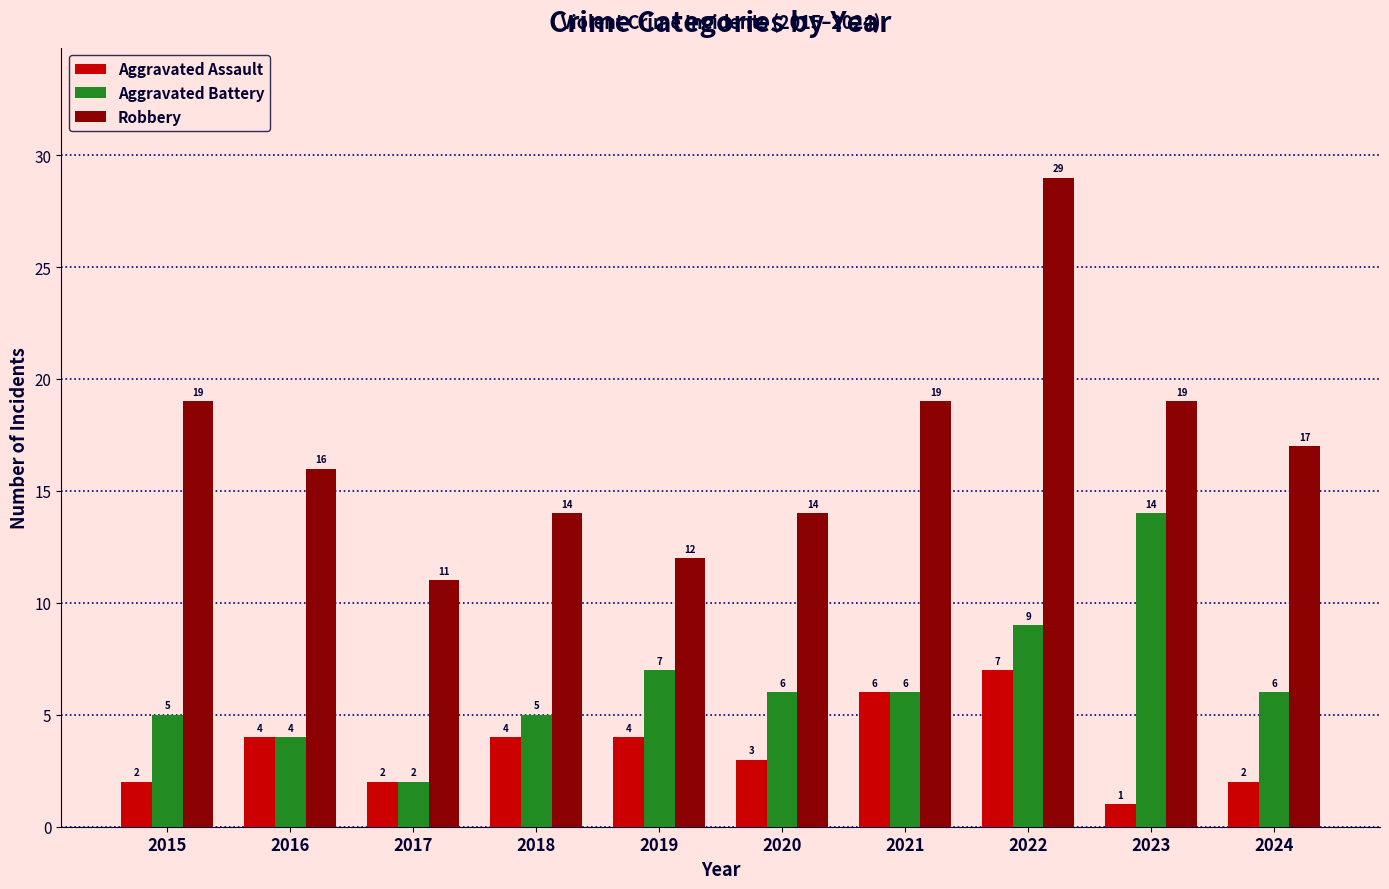

What is the difference between the Aggravated Assault values at 2016 and 2024?

2